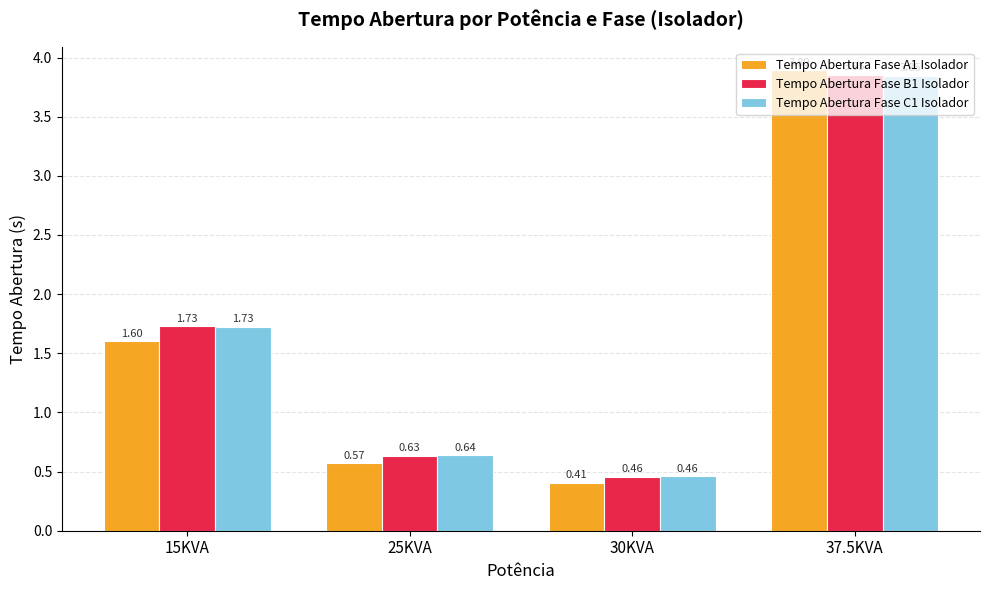

Which series has the largest range (max minus min)?

Tempo Abertura Fase A1 Isolador